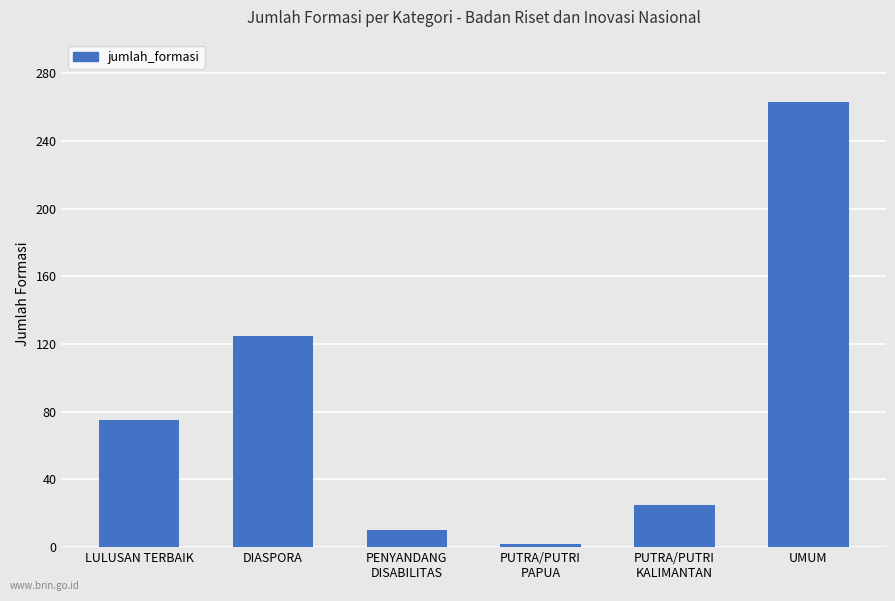

Reading left to right, transcribe all the data shown in this chart.

LULUSAN TERBAIK=75	DIASPORA=125	PENYANDANG
DISABILITAS=10	PUTRA/PUTRI
PAPUA=2	PUTRA/PUTRI
KALIMANTAN=25	UMUM=263